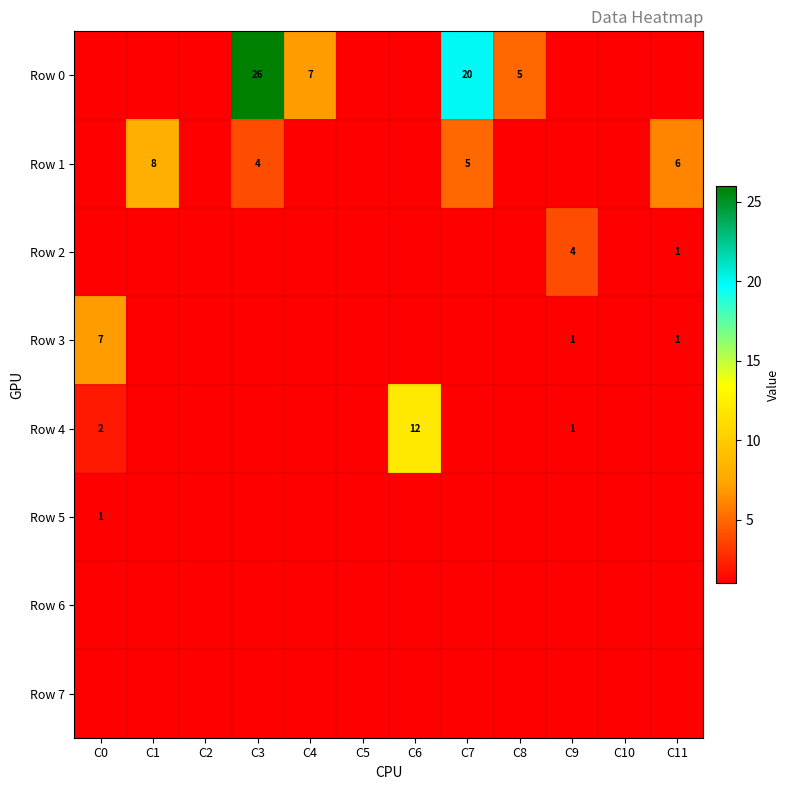

Is the value of Row 1 at C5 greater than the value of Row 4 at C11?

No